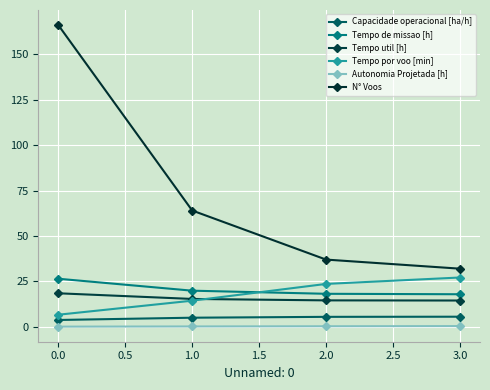

What are all the series names shown in the legend?

Capacidade operacional [ha/h], Tempo de missao [h], Tempo util [h], Tempo por voo [min], Autonomia Projetada [h], N° Voos